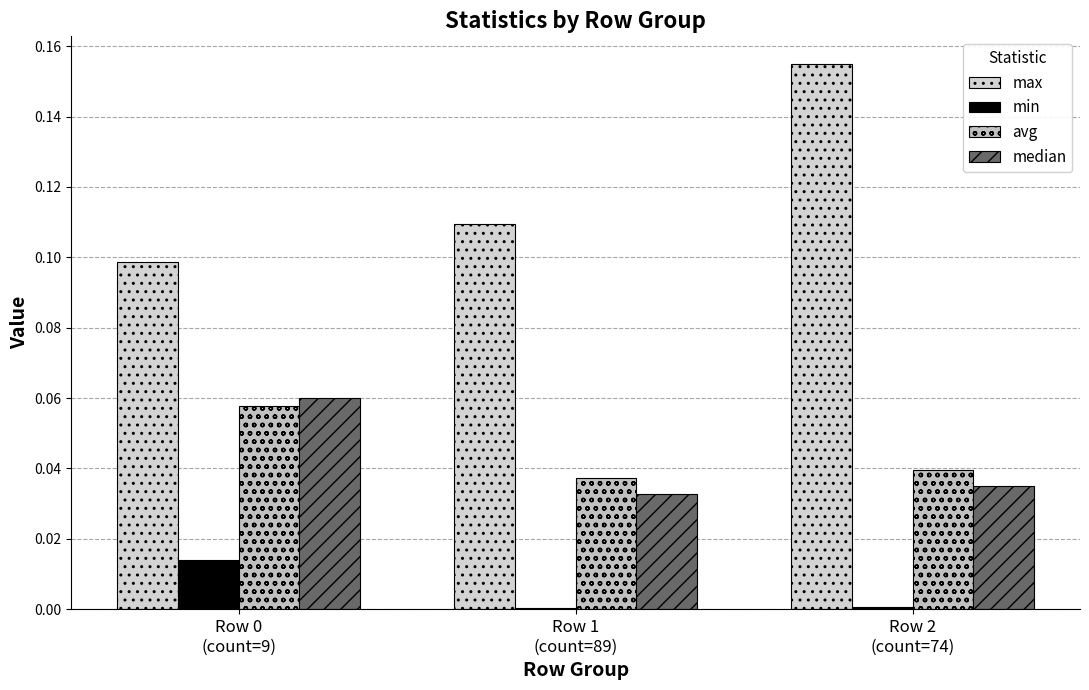

Rank the series by their maximum value, from lowest to highest.

min, avg, median, max